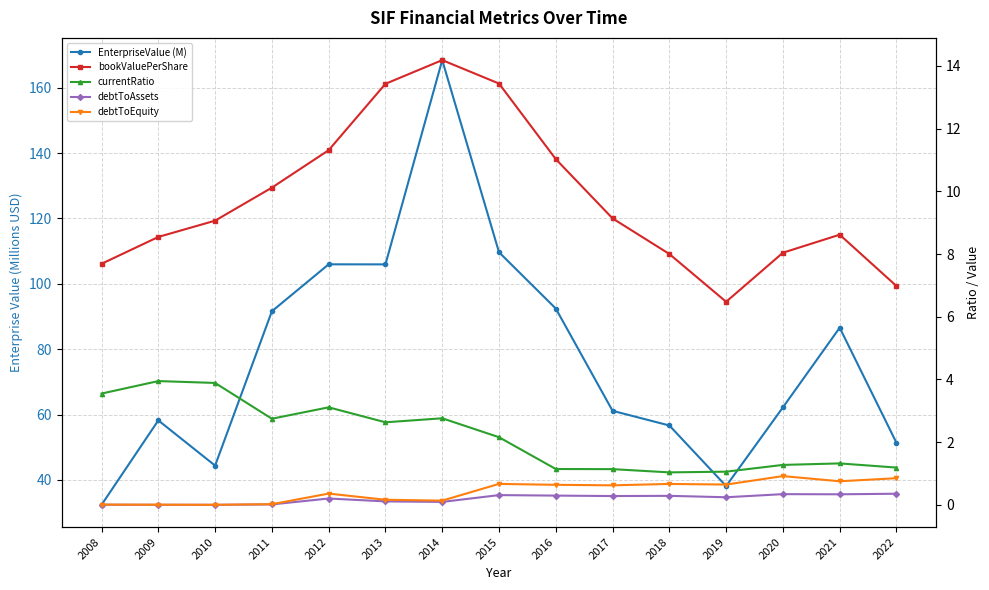

True or false: EnterpriseValue (M) and bookValuePerShare cross at least once.

False